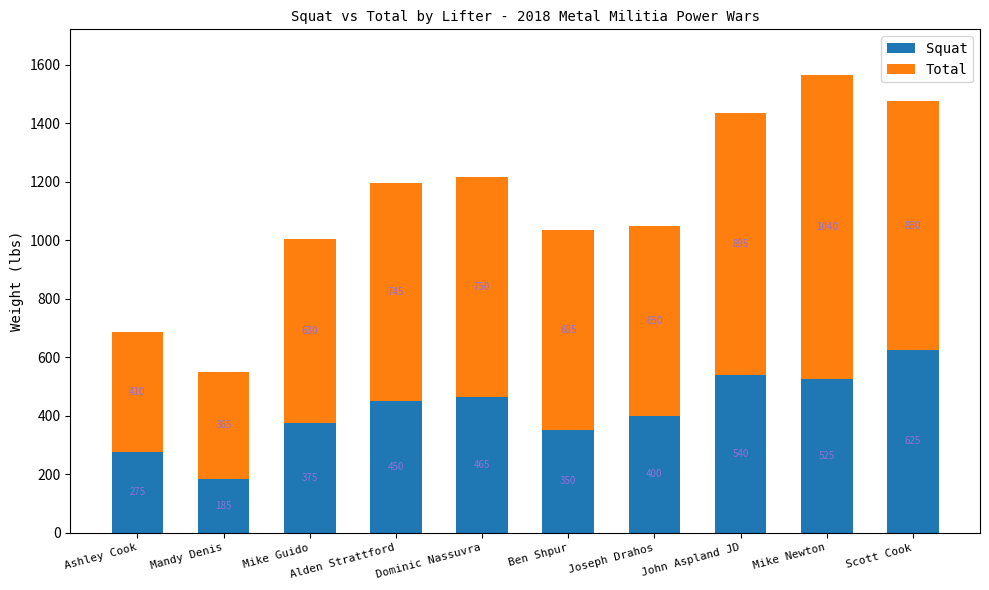

Read the Squat value at John Aspland JD, to the nearest 50.

550